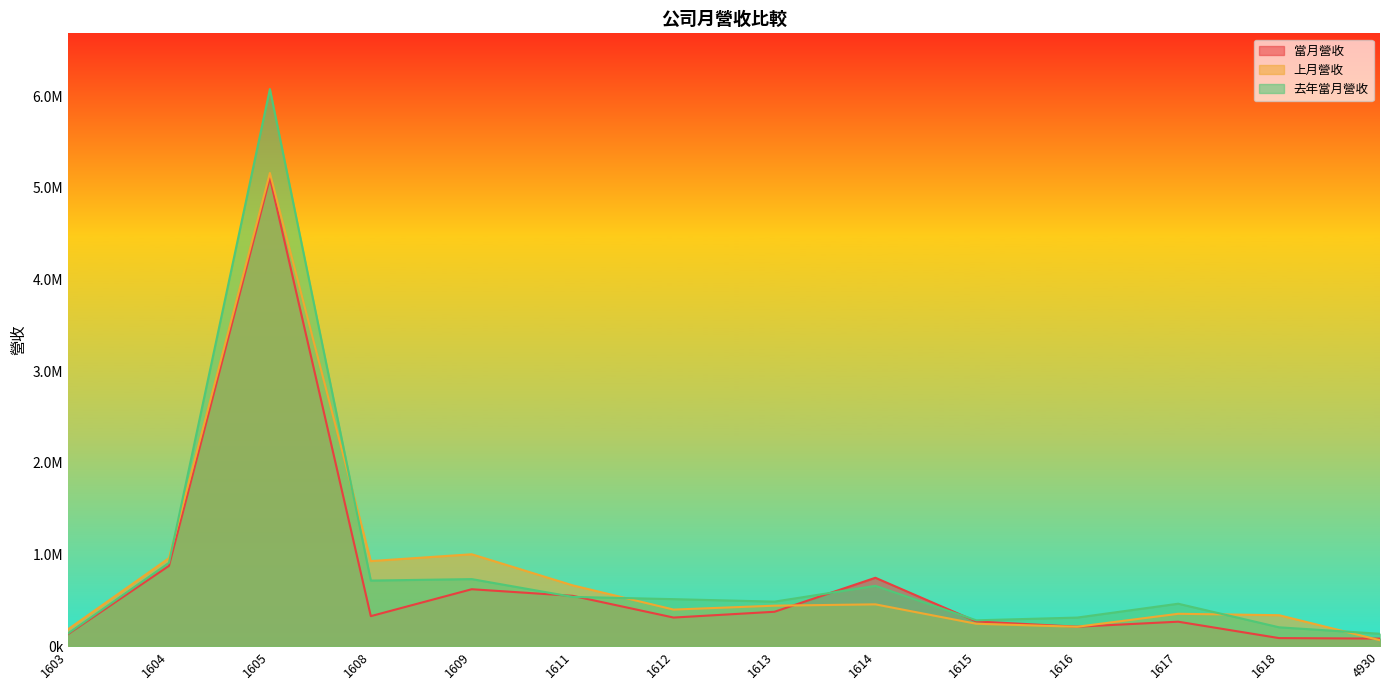

How many data points in 去年當月營收 are above 512897?

6